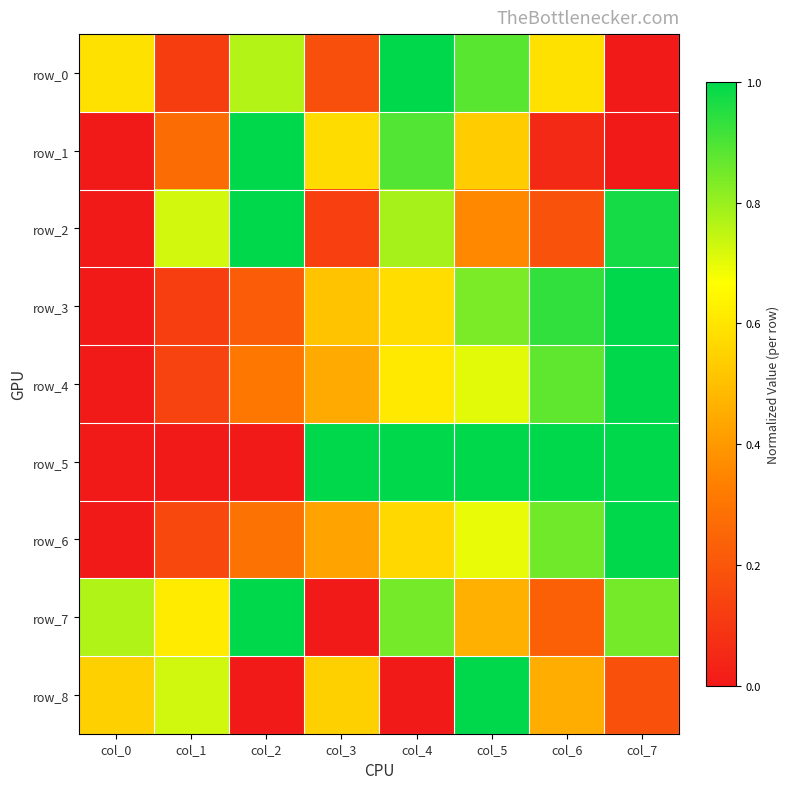

Is the value of row_4 at col_2 greater than the value of row_6 at col_0?

Yes